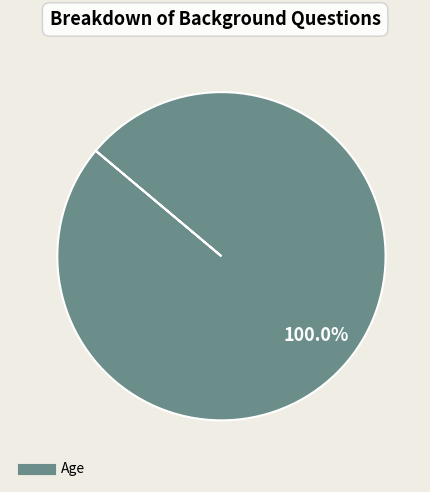

Is there a majority slice in this chart?

Yes